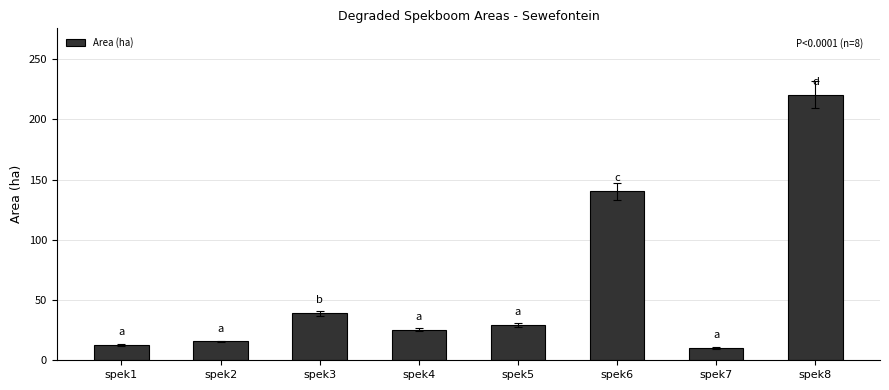

At which category does the chart reach its minimum across all series?

spek7